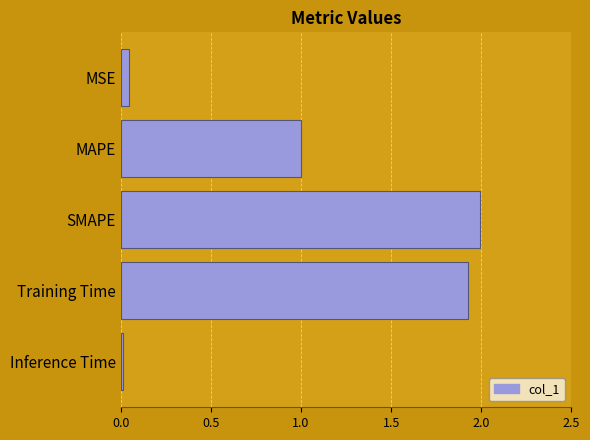

Does the chart contain stacked bars?

No